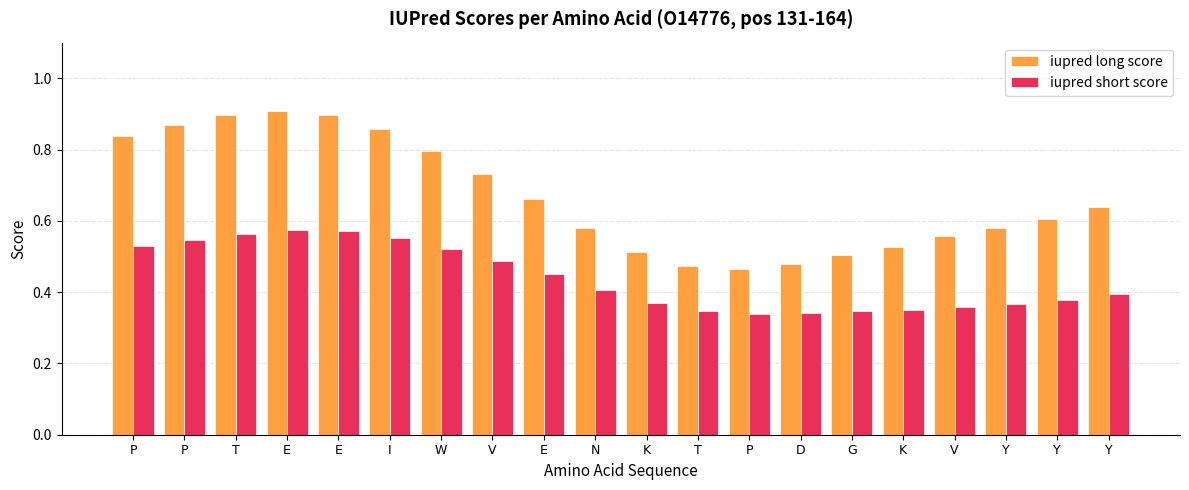

What is the label of the 17th bar from the left?

V